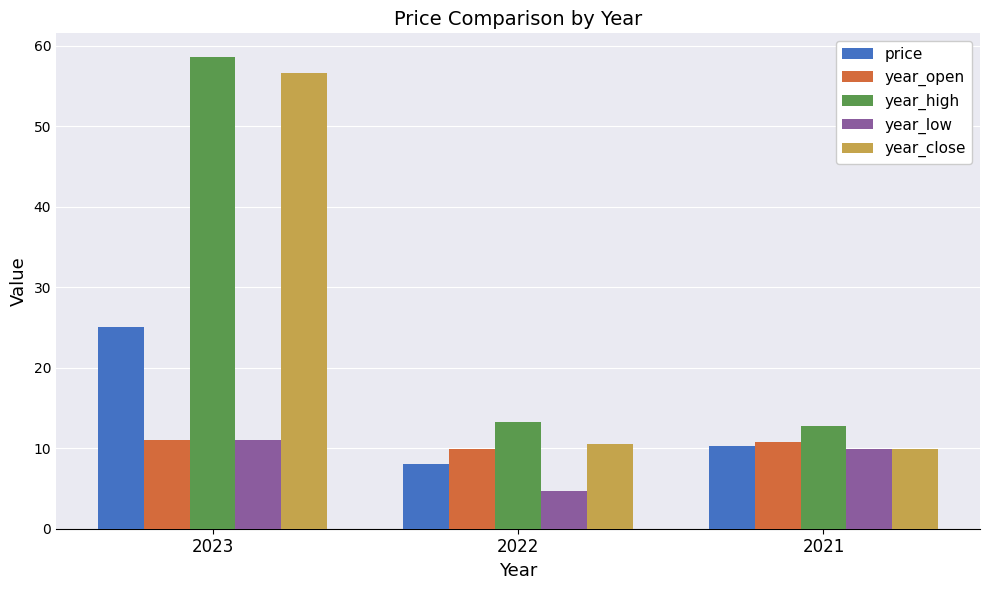

What is the value of the price bar at the 2nd from the left?

8.0